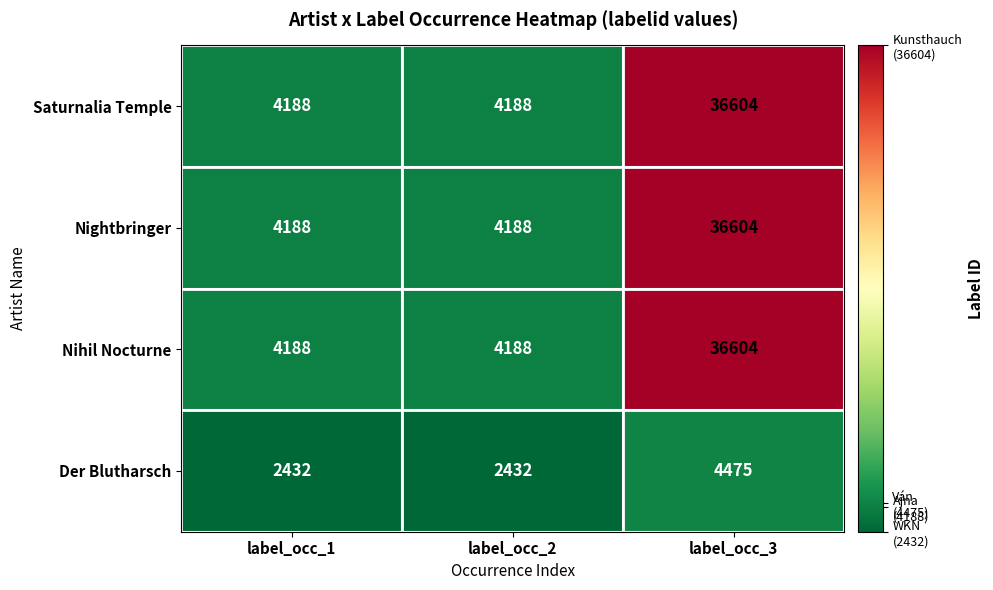

What is the difference between the highest and lowest values at label_occ_1?

1756